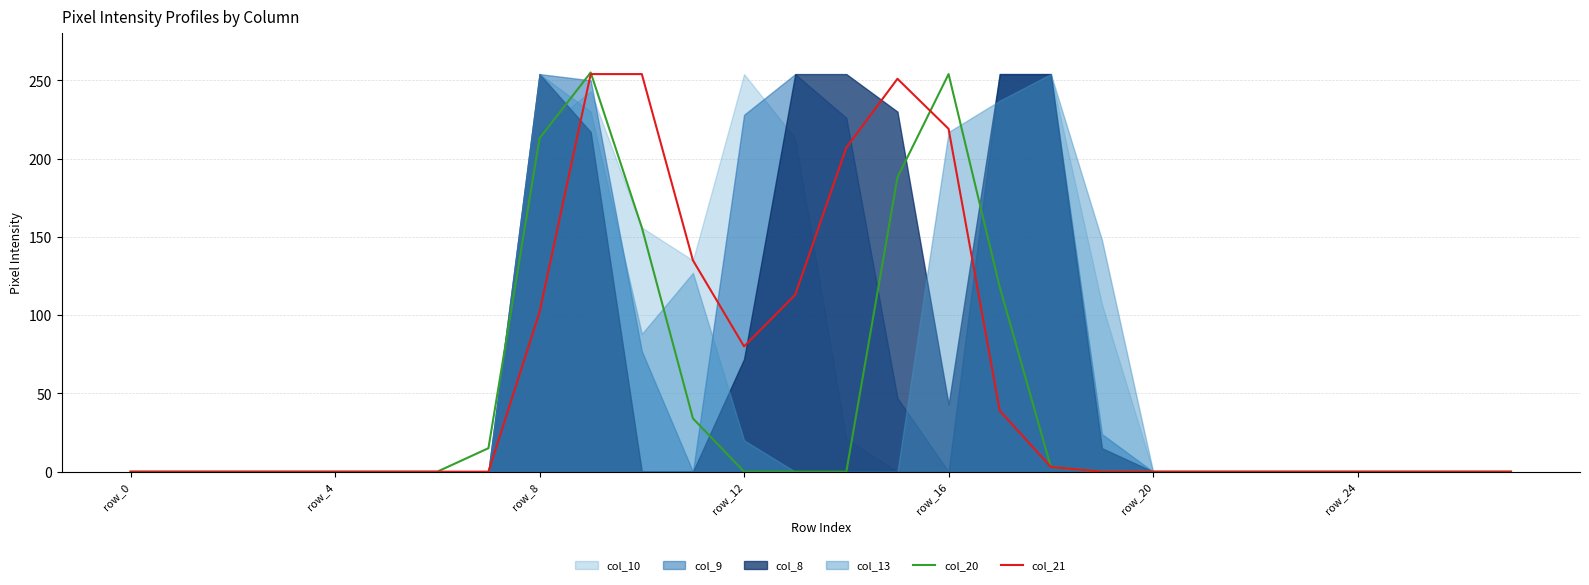

Is it true that col_21 equals 102 at row_8?

True